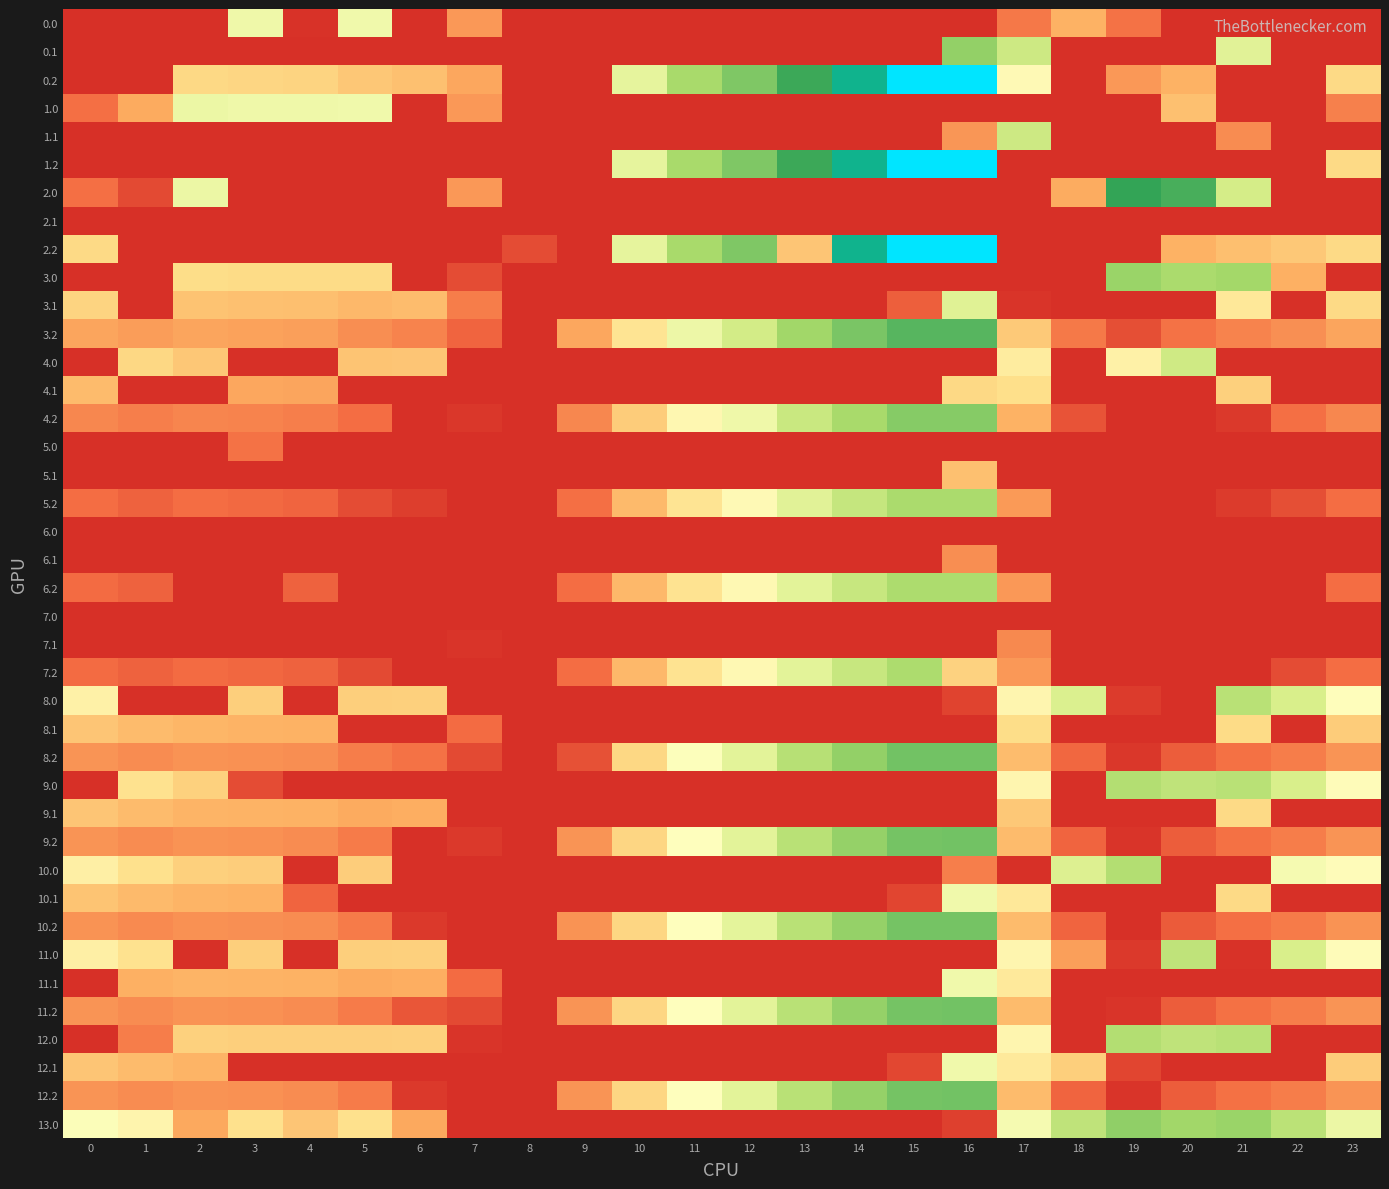

Rank the series by their maximum value, from highest to lowest.

0.2, 1.2, 2.2, 2.0, 3.2, 8.2, 9.2, 11.2, 12.2, 10.2, 4.2, 13.0, 0.1, 3.0, 5.2, 6.2, 7.2, 9.0, 12.0, 10.0, 8.0, 11.0, 1.1, 4.0, 3.1, 1.0, 0.0, 11.1, 12.1, 10.1, 4.1, 8.1, 9.1, 5.1, 6.1, 7.1, 5.0, 2.1, 6.0, 7.0